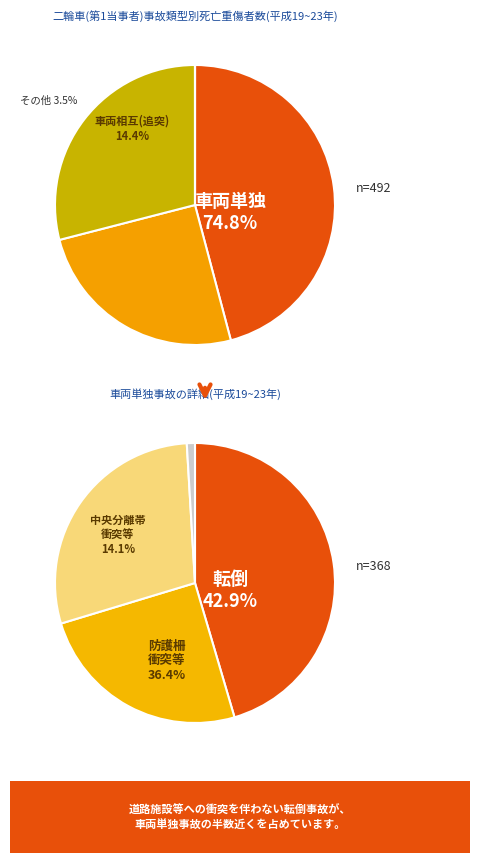

The 1 slice represents 62% of the pie. True or false?

False